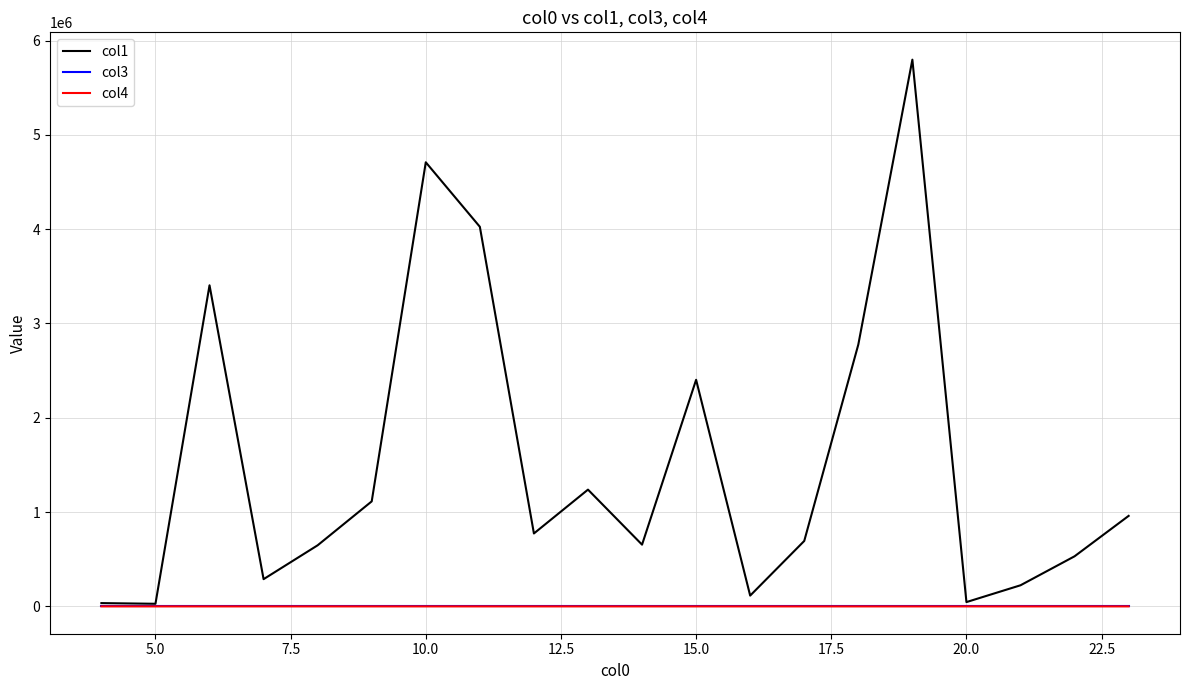

Which series has the largest total across all categories?

col1